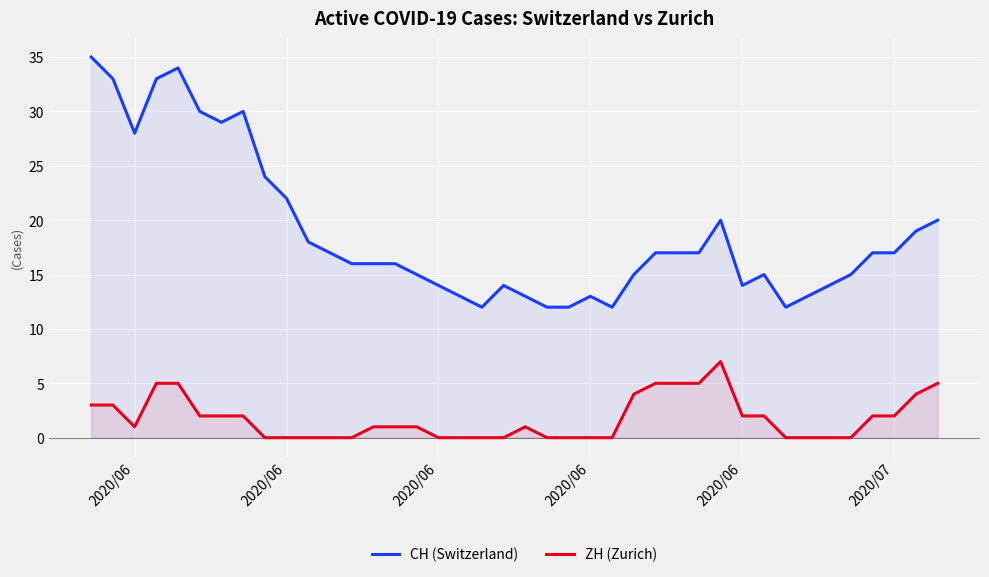

How many lines are shown in the chart?

2